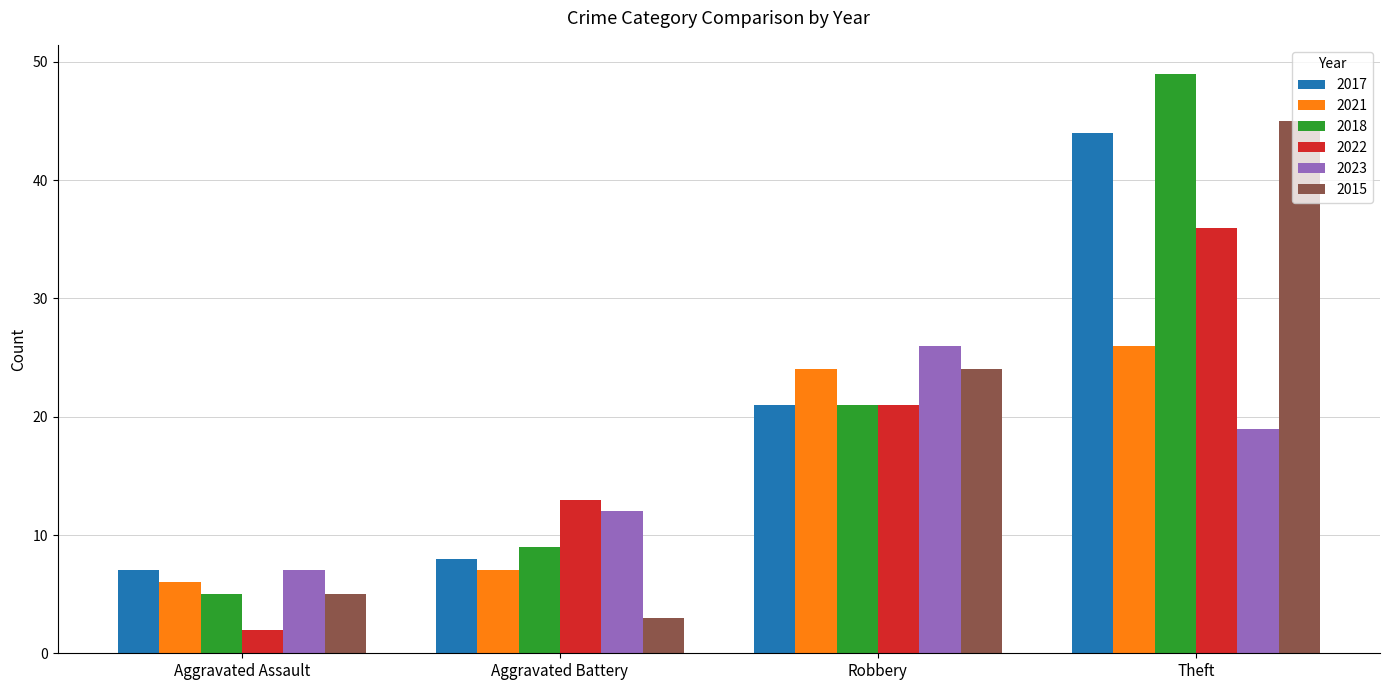

What is the value of the 2023 bar at the 3rd from the left?

26